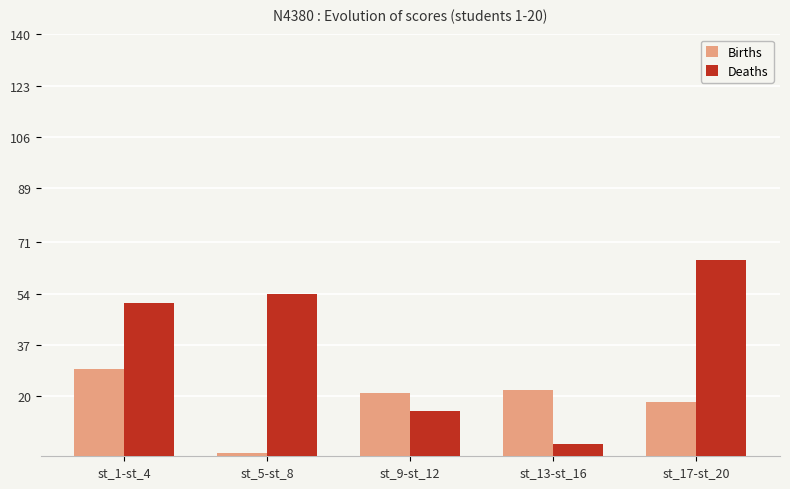

Reading left to right, transcribe all the data shown in this chart.

Births: 29	1	21	22	18
Deaths: 51	54	15	4	65